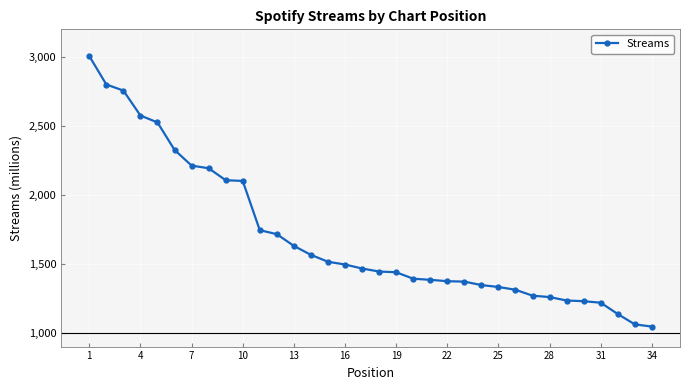

What is the value of the 32nd point from the left?

1136